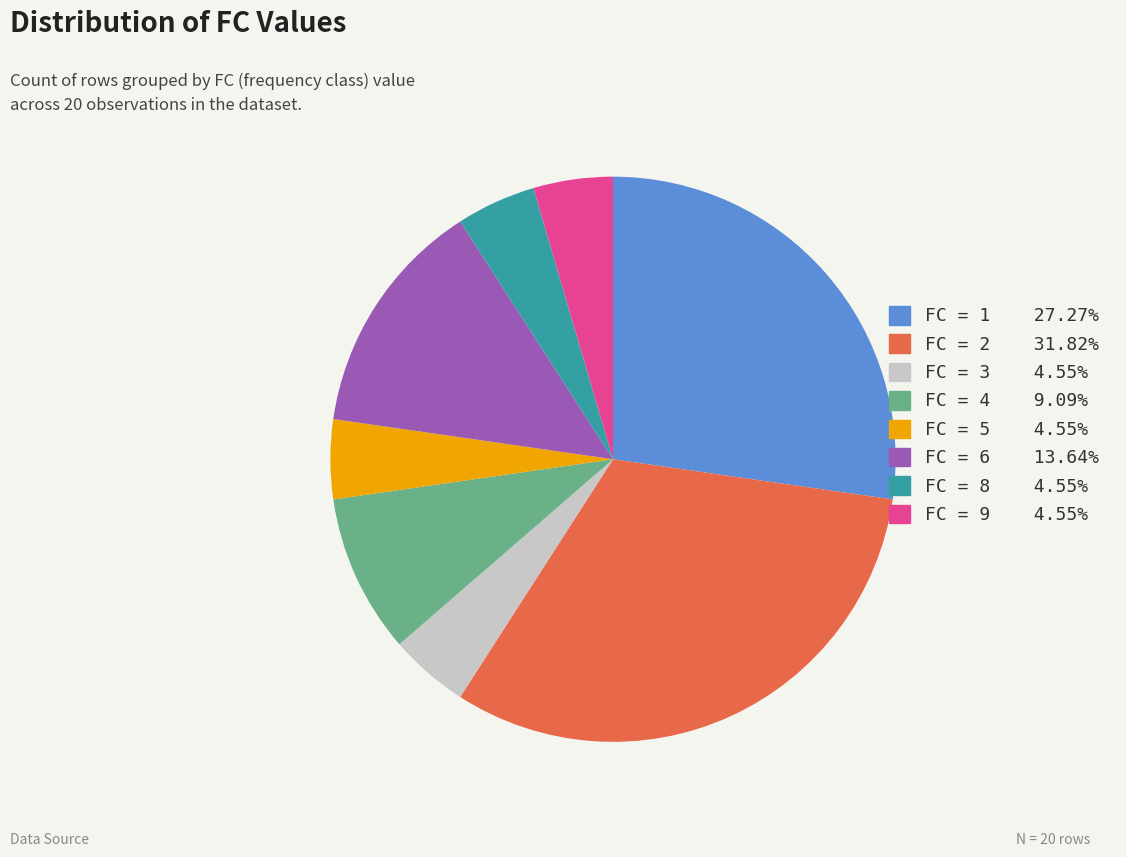

What is the ratio of the value at FC = 2 31.82% to the value at FC = 3 4.55%?

7.0